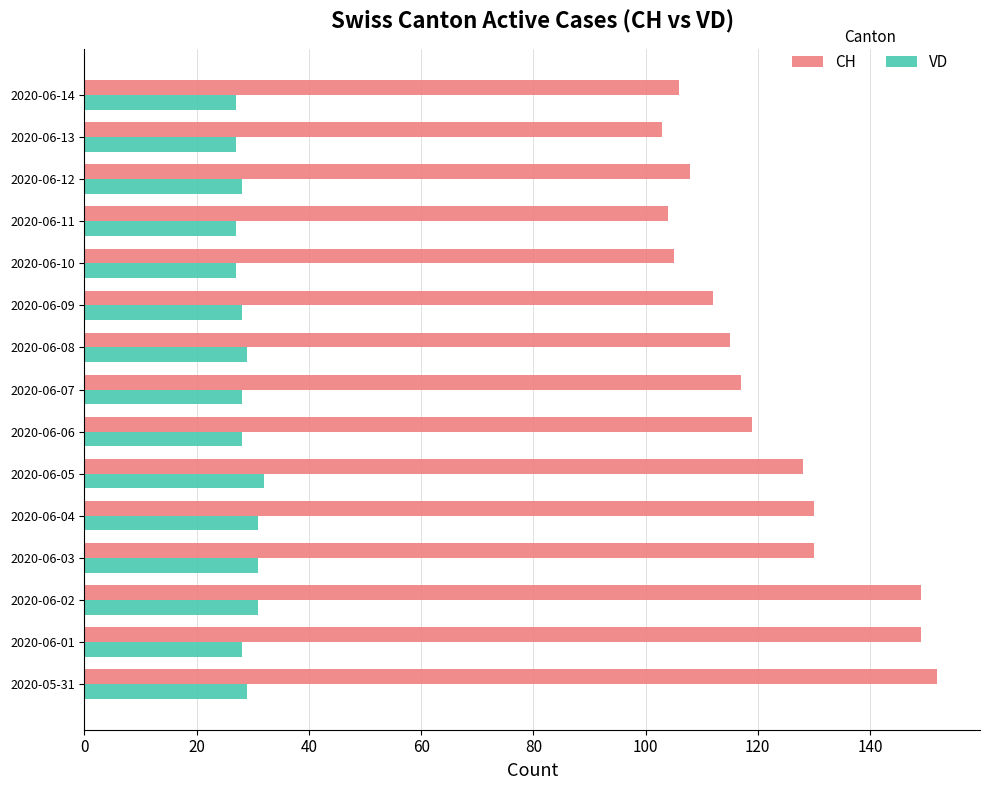

What is the difference between the maximum and minimum values in the VD series?

5